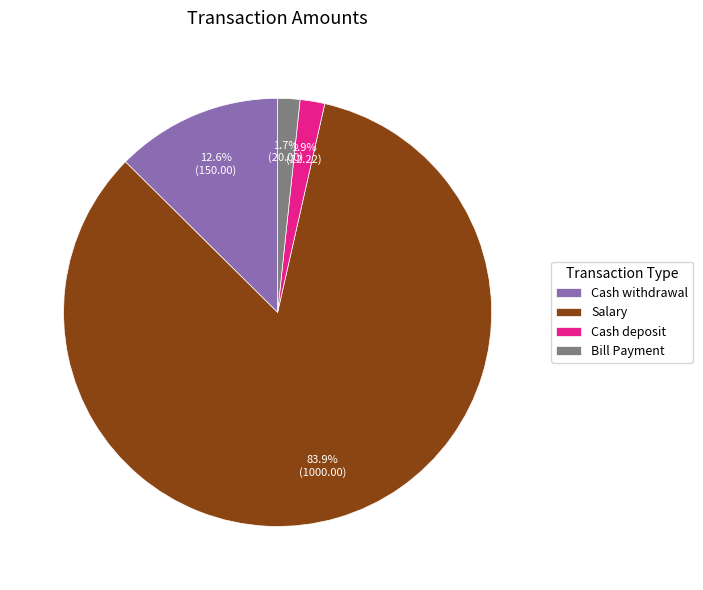

What percentage is the Salary slice, to the nearest percent?

84%